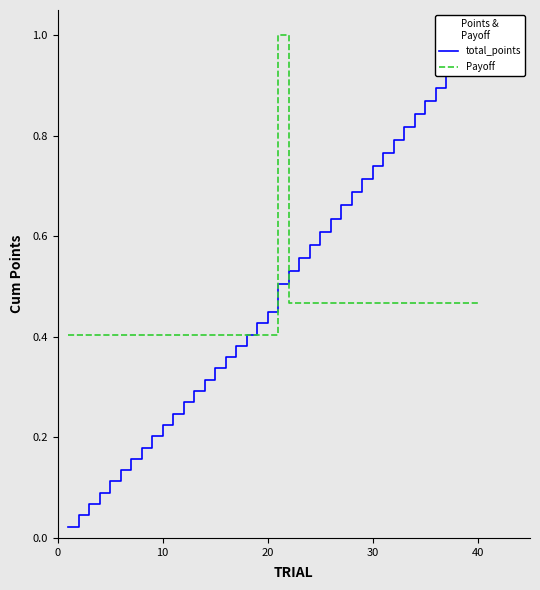

The Payoff series shows 0.1 at 10. True or false?

False